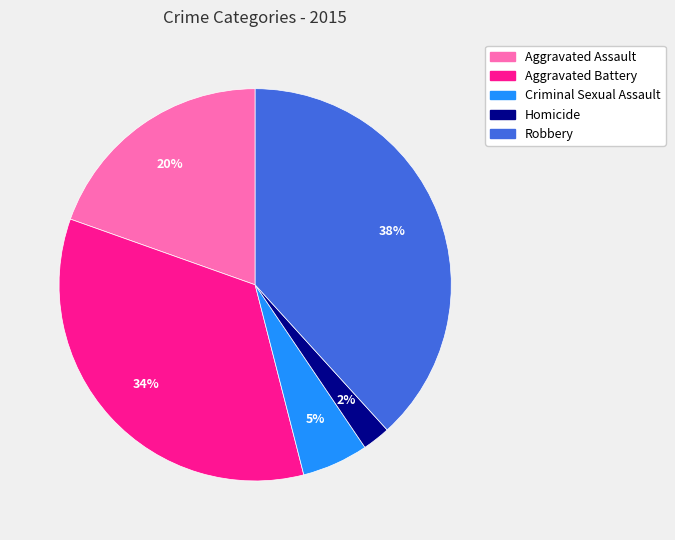

What percentage is the Criminal Sexual Assault slice, to the nearest percent?

5%